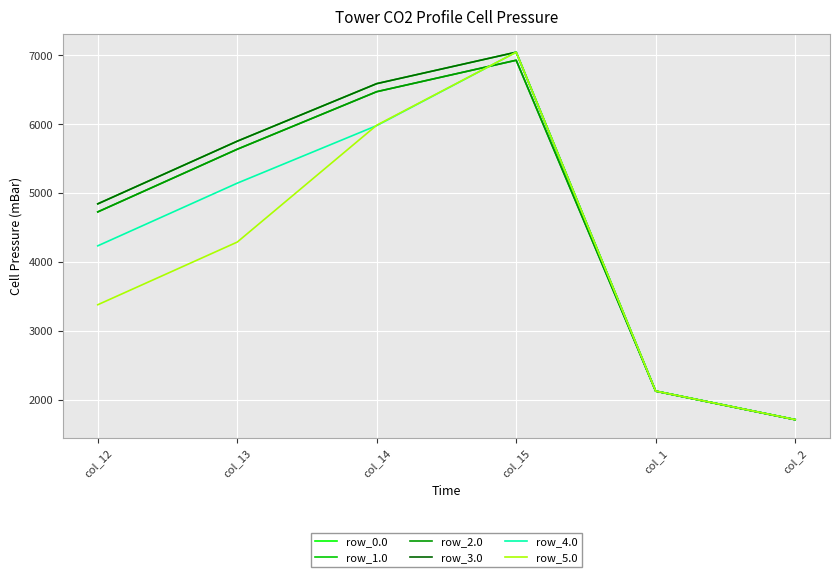

Which series has the widest spread of values?

row_3.0